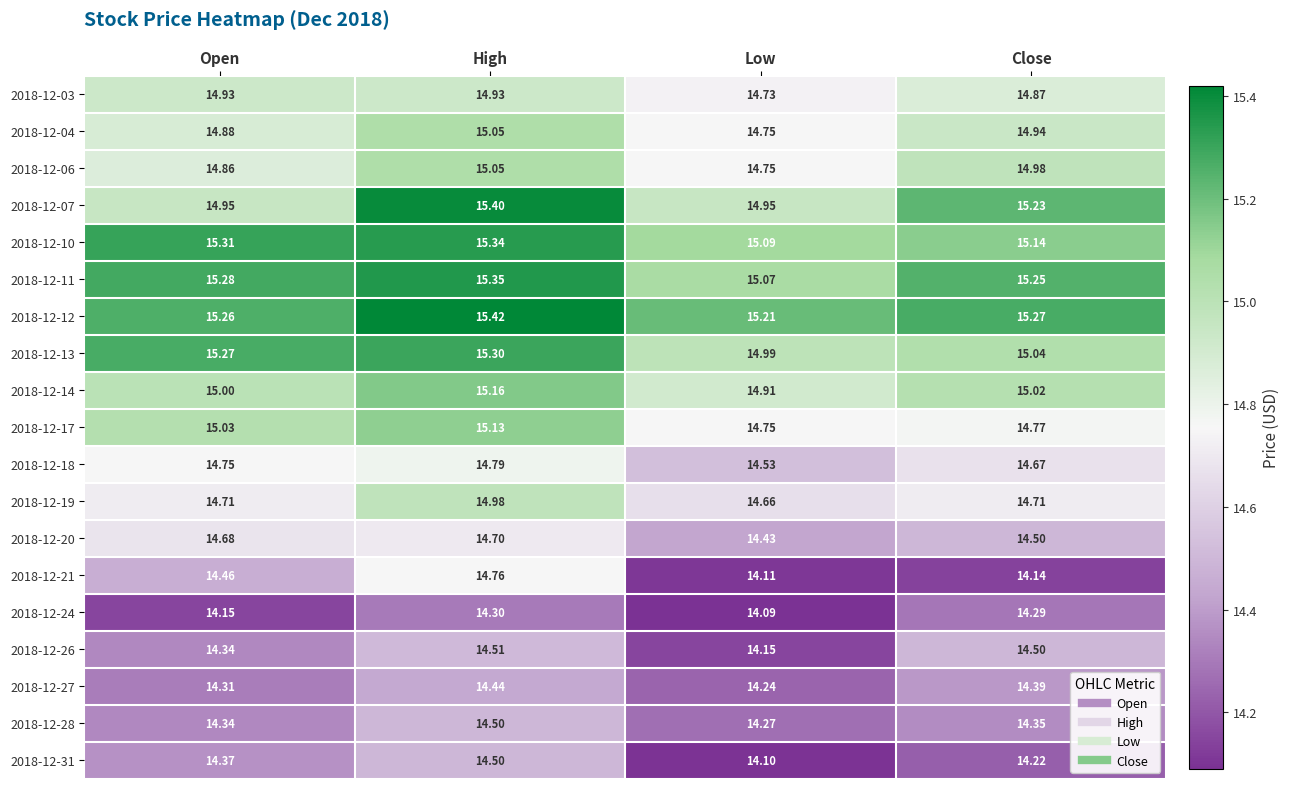

Between Open and Close, which series saw the biggest shift?

2018-12-21